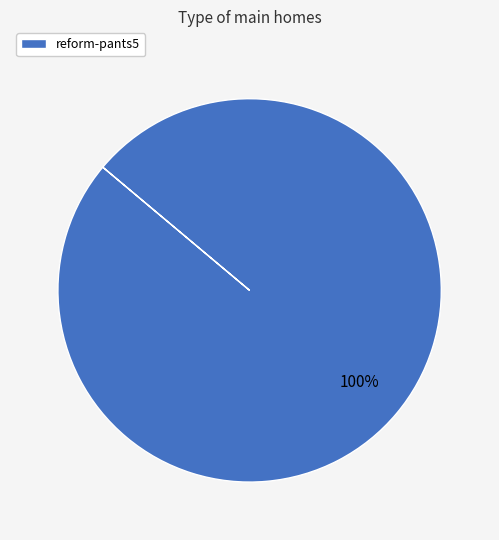

What percentage is the reform-pants5 slice, to the nearest percent?

100%